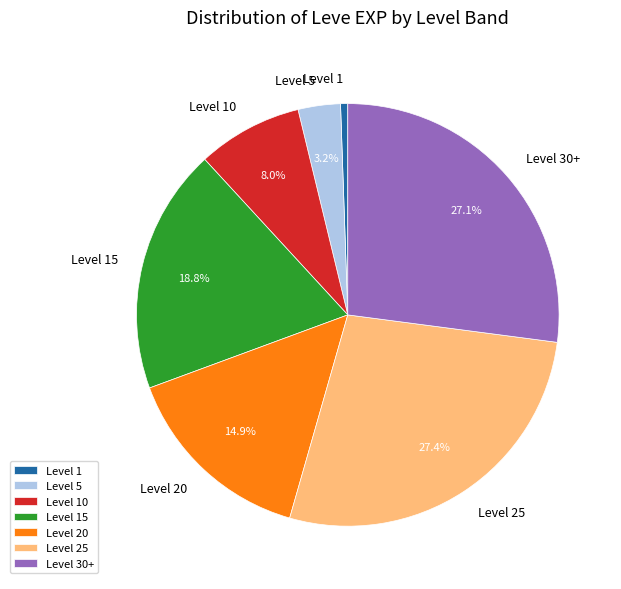

What is the total percentage of Level 20 and Level 25?

42.3%